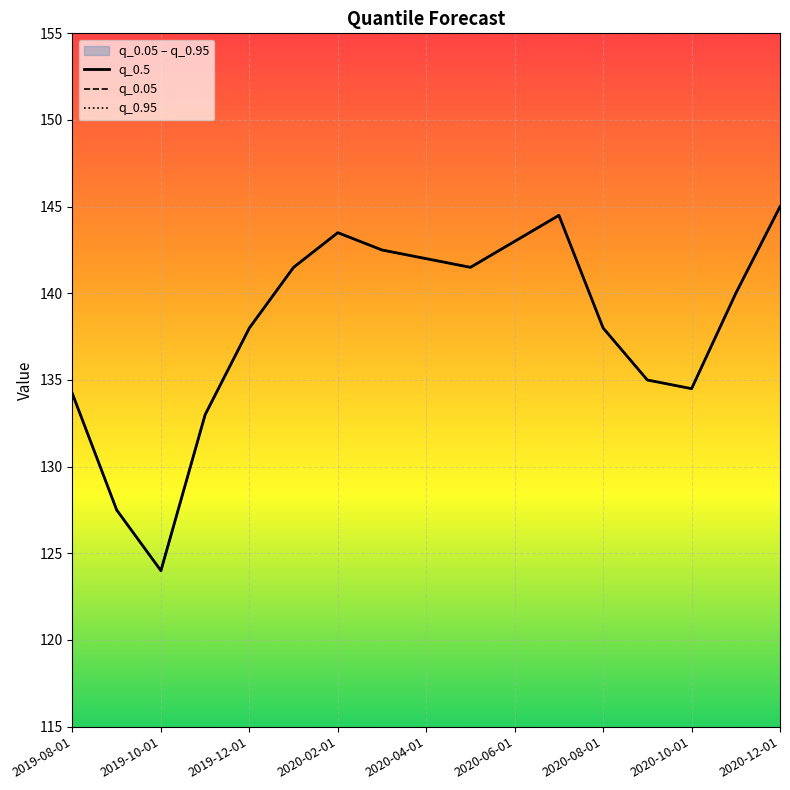

Reading right to left, transcribe all the data shown in this chart.

q_0.05: 145.0	140.0	134.5	135.0	138.0	144.5	143.0	141.5	142.0	142.5	143.5	141.5	138.0	133.0	124.0	127.5	134.2
q_0.95: 145.0	140.0	134.5	135.0	138.0	144.5	143.0	141.5	142.0	142.5	143.5	141.5	138.0	133.0	124.0	127.5	134.2
q_0.5: 145.0	140.0	134.5	135.0	138.0	144.5	143.0	141.5	142.0	142.5	143.5	141.5	138.0	133.0	124.0	127.5	134.2